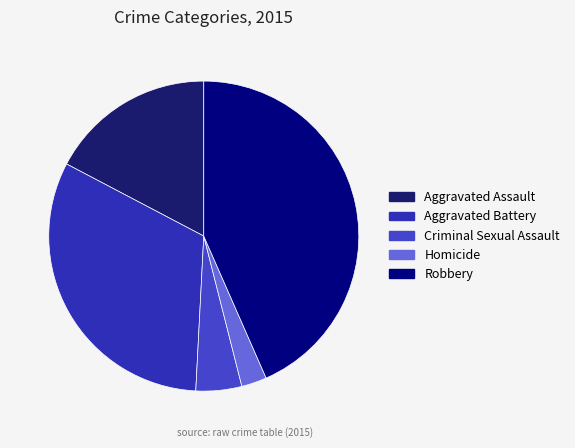

Rank the categories by value from highest to lowest.

Robbery, Aggravated Battery, Aggravated Assault, Criminal Sexual Assault, Homicide